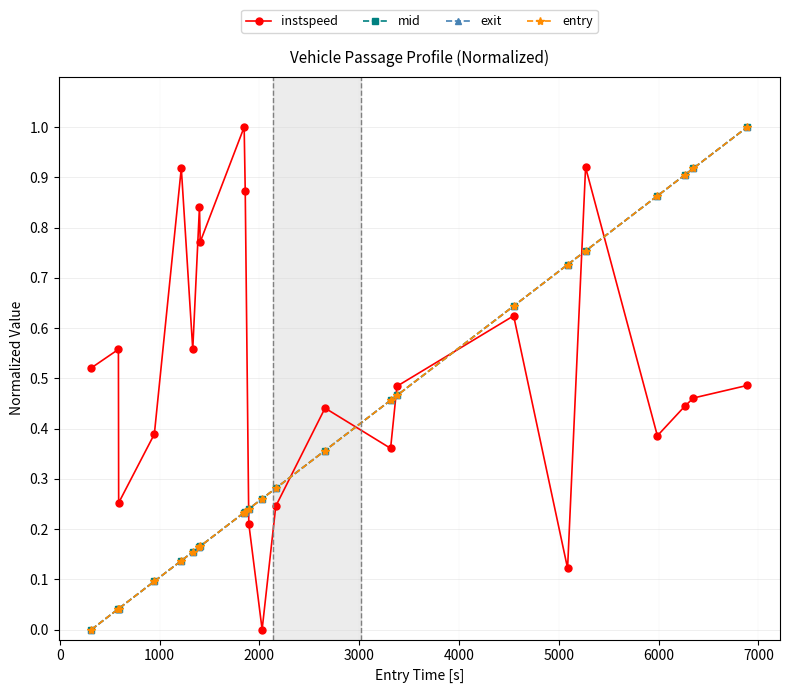

At how many categories does at least one series exceed 0?

23